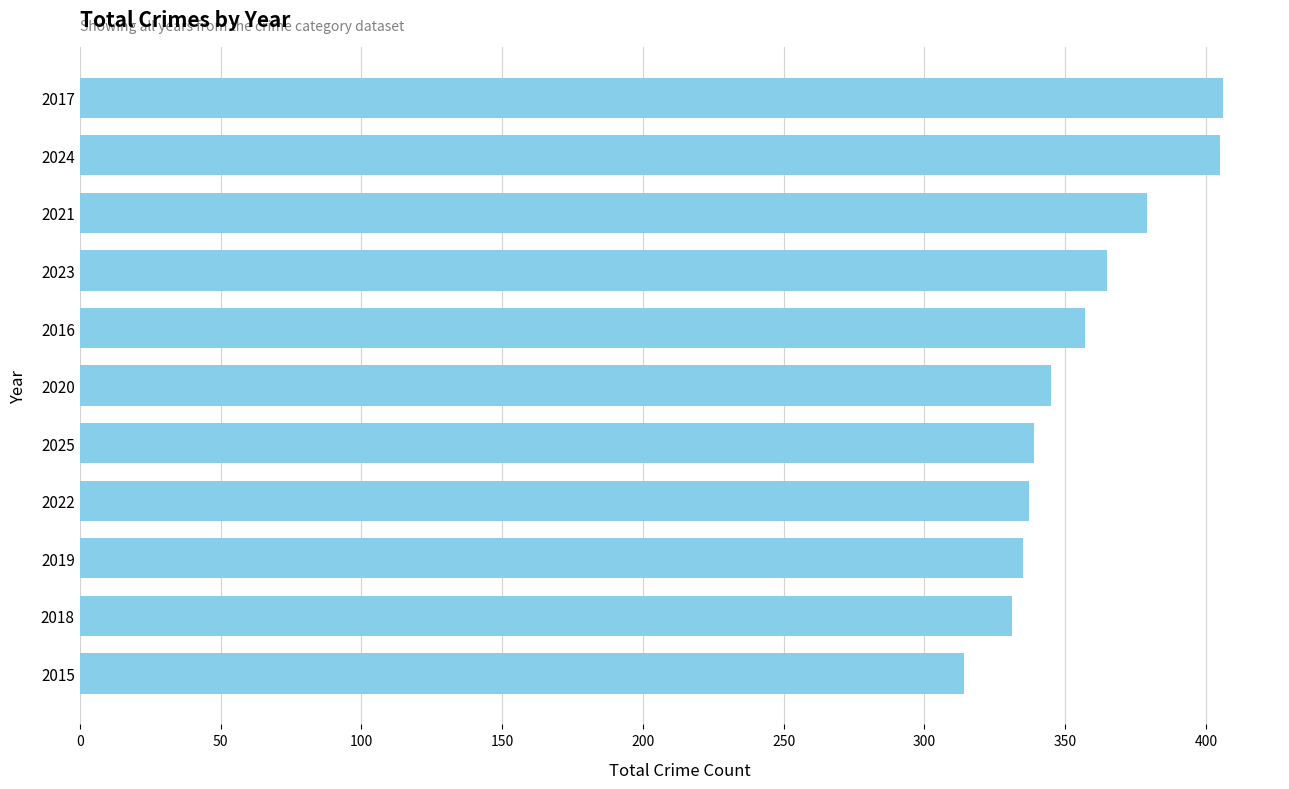

The chart shows a value of 68 at 2018. True or false?

False